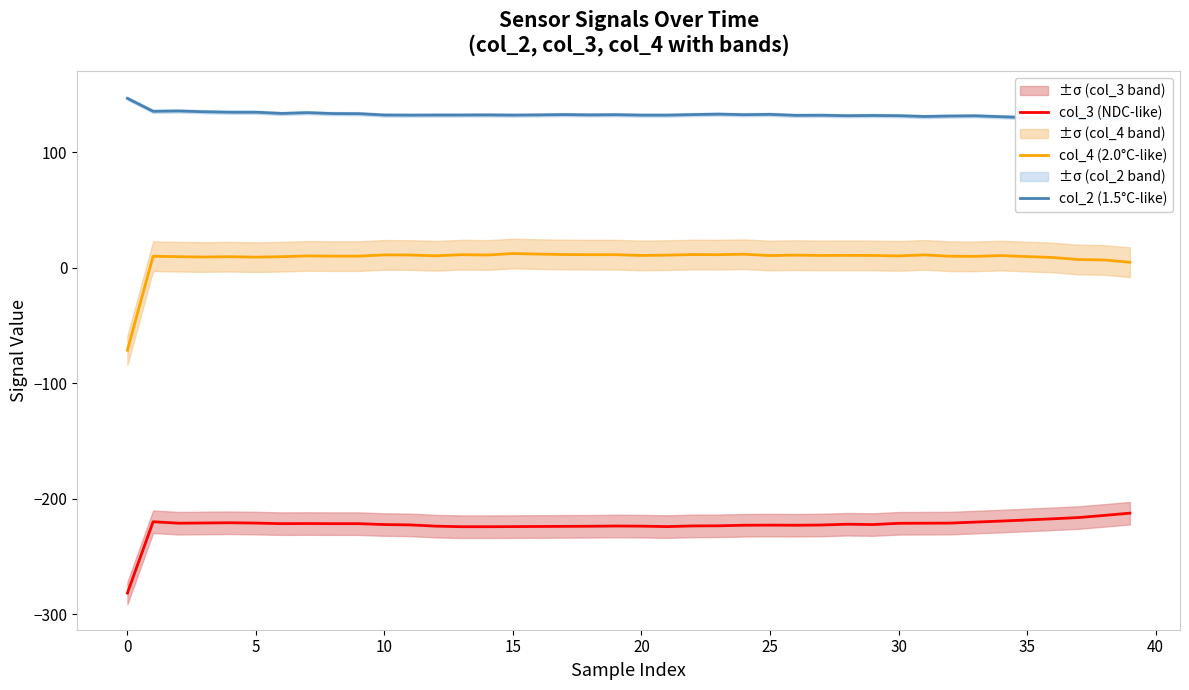

True or false: col_2 (1.5°C-like) and col_4 (2.0°C-like) intersect in this chart.

False